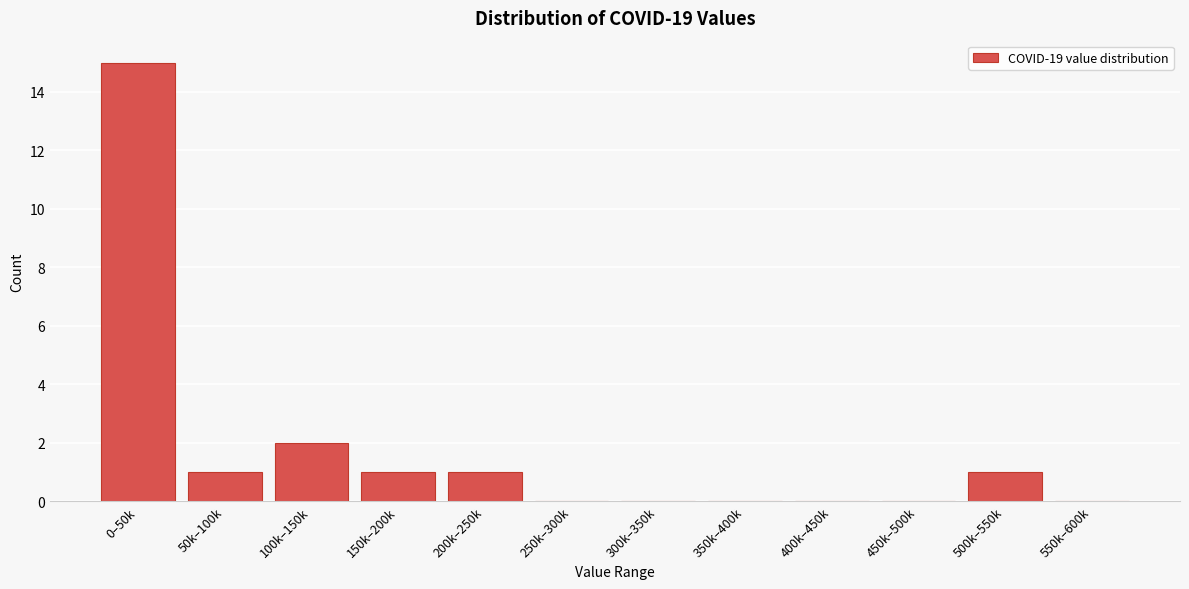

Reading right to left, extract all data points from this chart.

550k–600k=0	500k–550k=1	450k–500k=0	400k–450k=0	350k–400k=0	300k–350k=0	250k–300k=0	200k–250k=1	150k–200k=1	100k–150k=2	50k–100k=1	0–50k=15